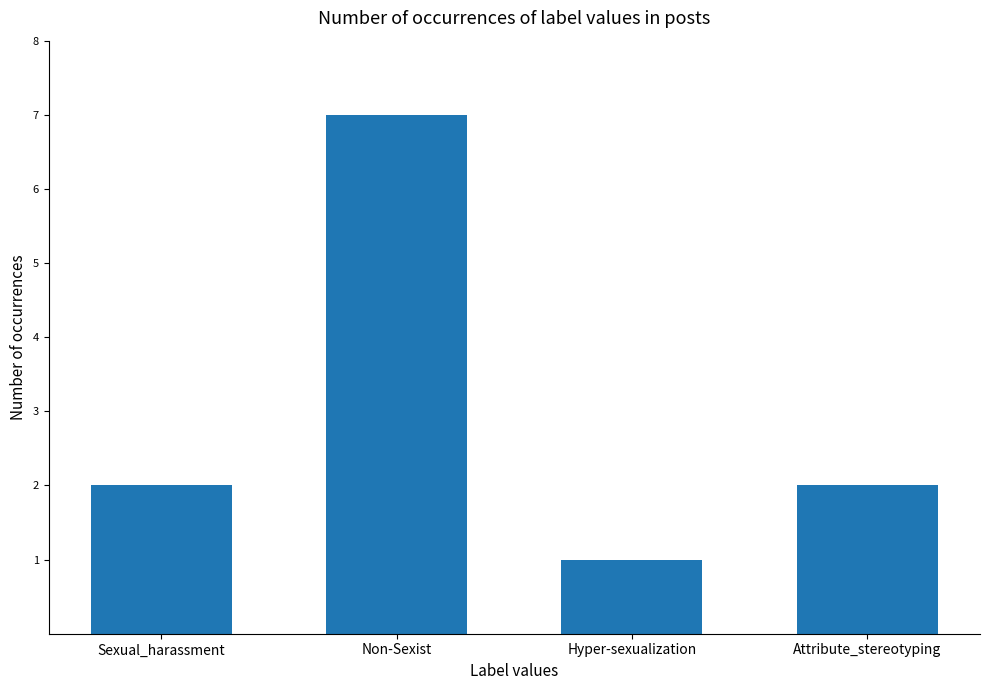

What is the average value?

3